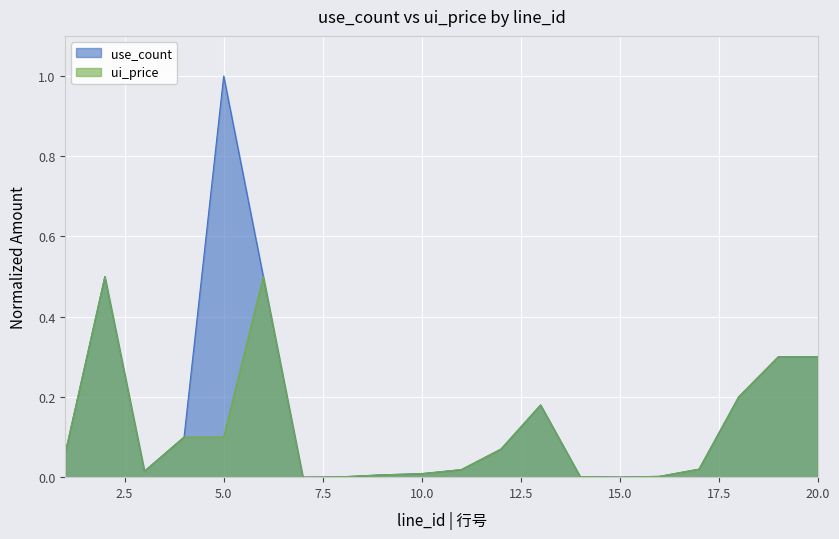

At how many categories does at least one series exceed 0?

20